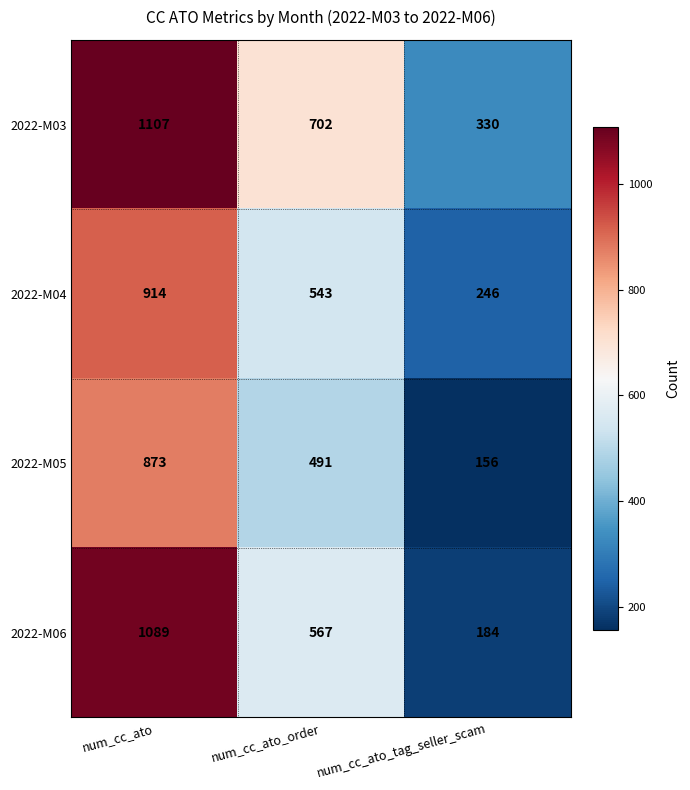

At which label is 2022-M04 closest to 580?

num_cc_ato_order